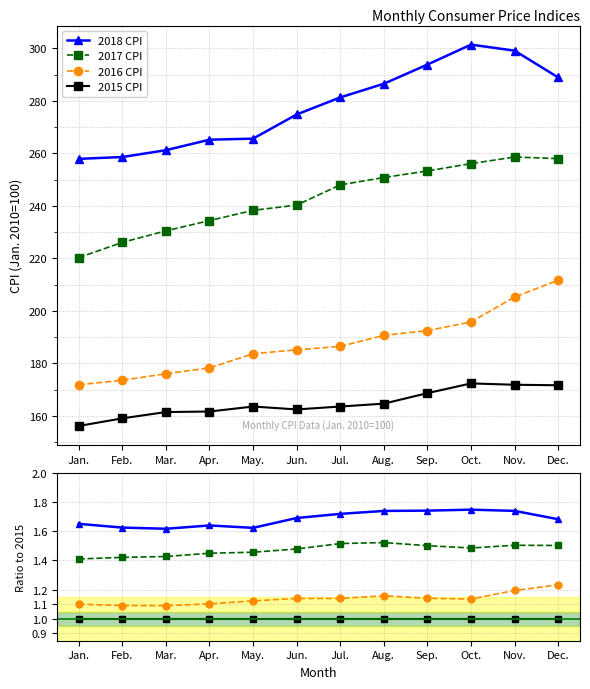

Which series changed the most between May. and Dec.?

2016 CPI